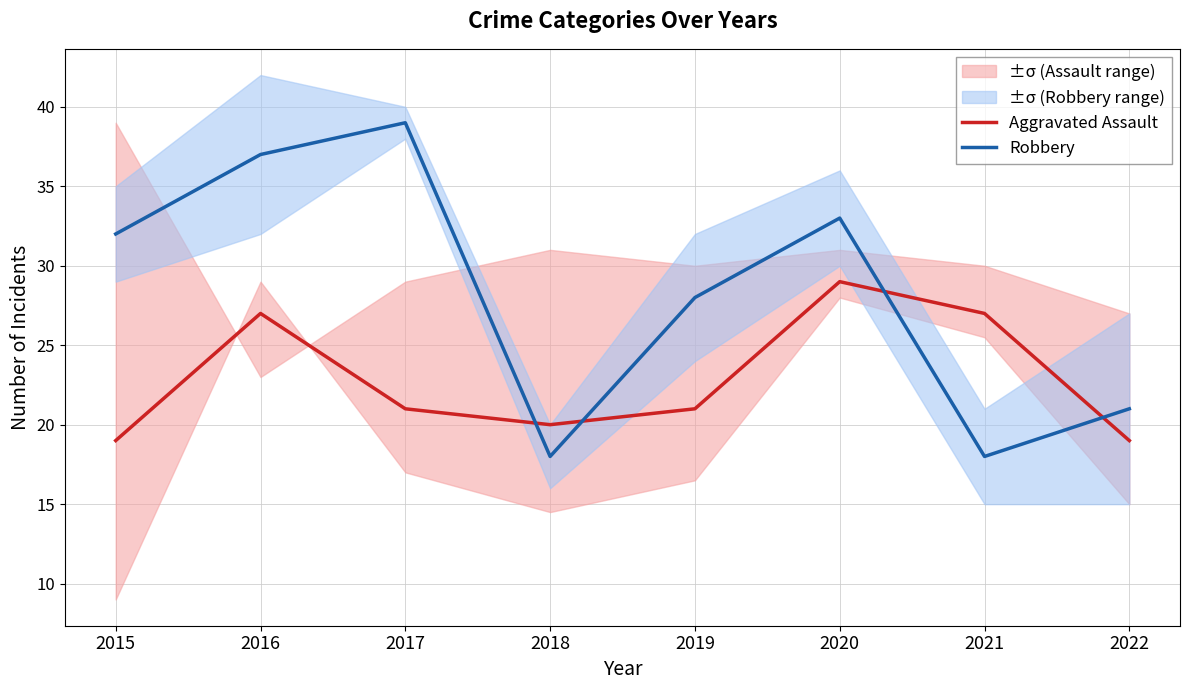

Between 2018 and 2015, which is larger?

2018